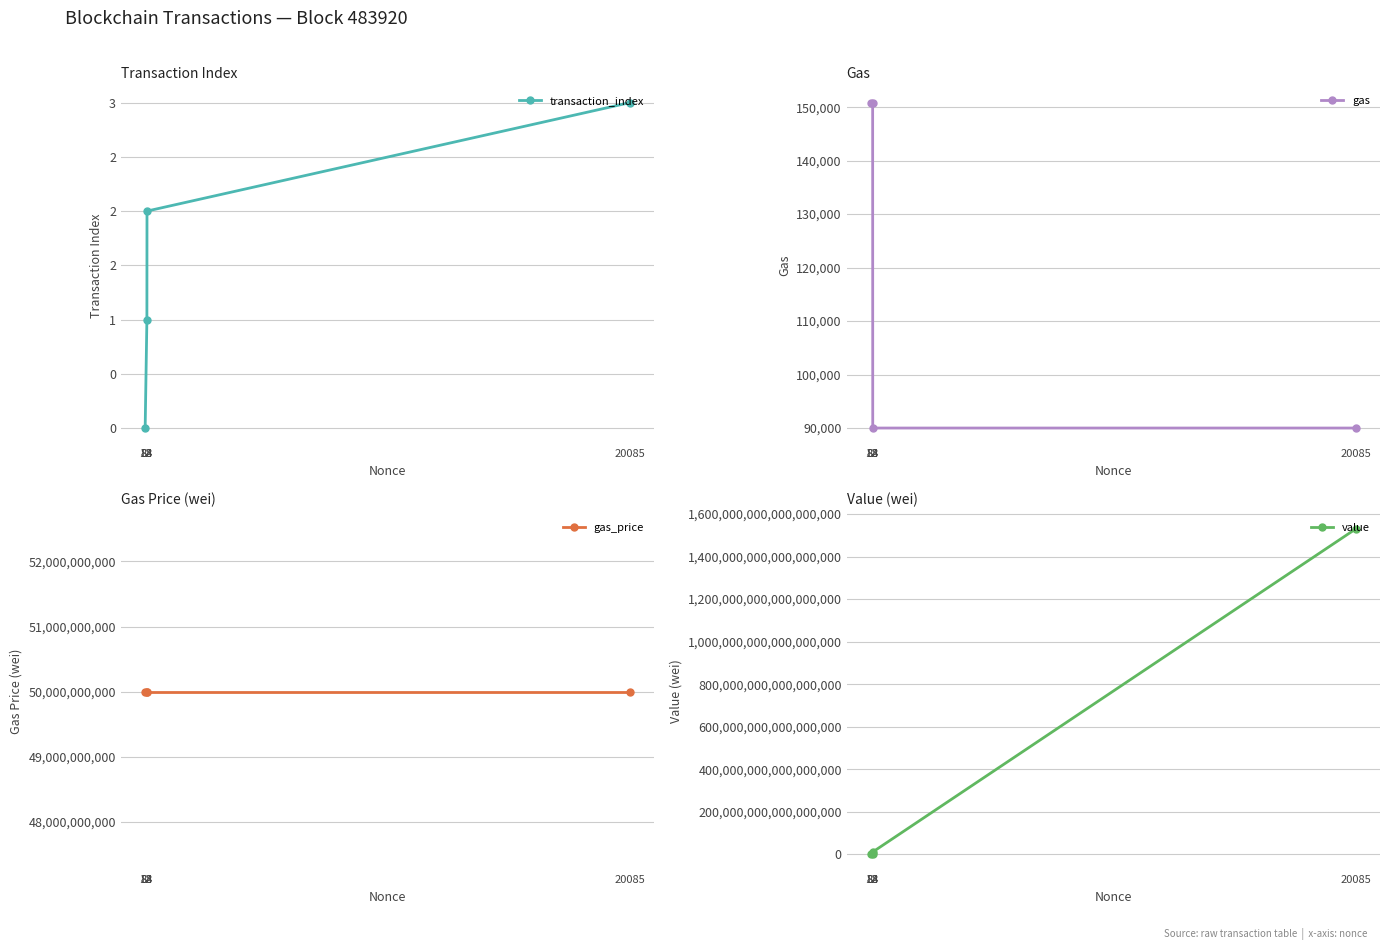

Reading left to right, extract all data points from this chart.

transaction_index: 0	1	2	3
gas: 150853	150853	90000	90000
gas_price: 50000000000	50000000000	50000000000	50000000000
value: 0	0	11000440000000000	1530219620000000000